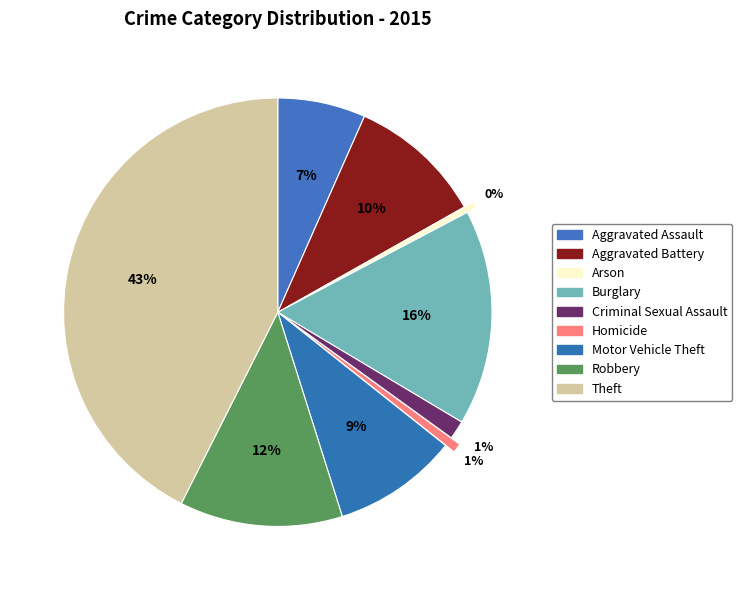

To the nearest percent, what portion does Motor Vehicle Theft represent?

9%